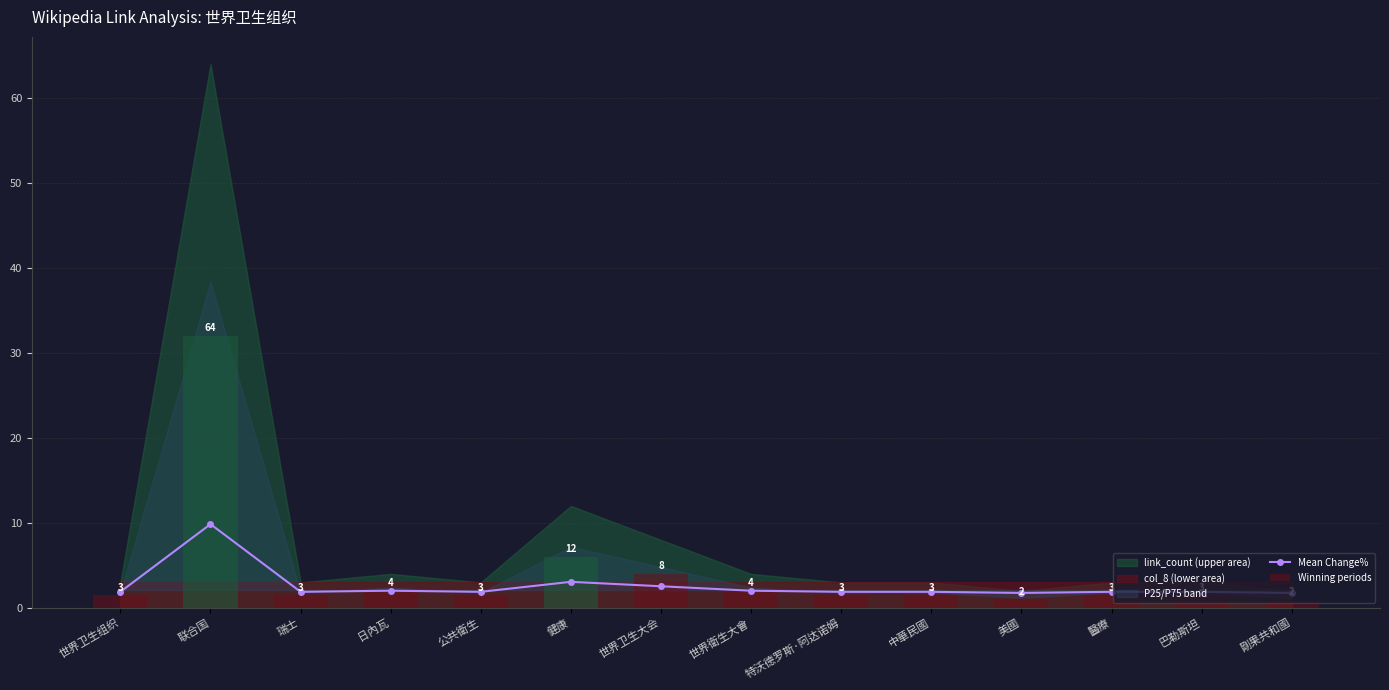

Between 中華民國 and 醫療, which is larger?

中華民國